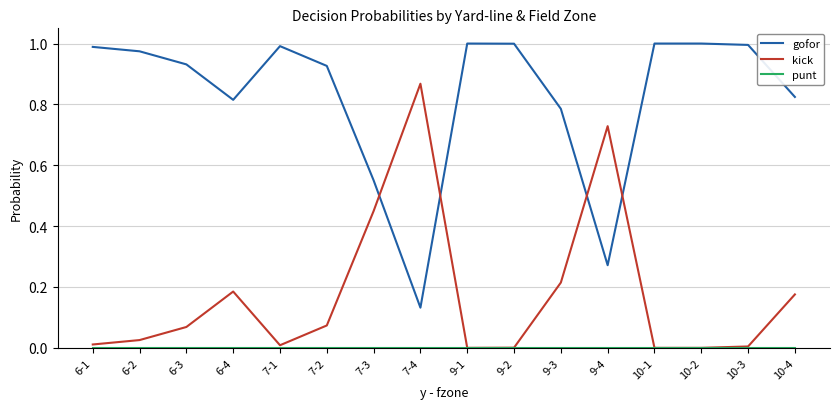

True or false: gofor and kick cross at least once.

True